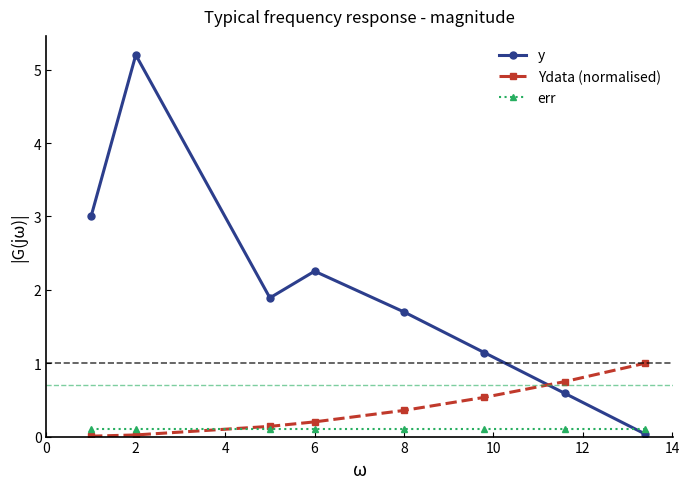

What is the value of the Ydata (normalised) point at the 7th from the left?

0.7